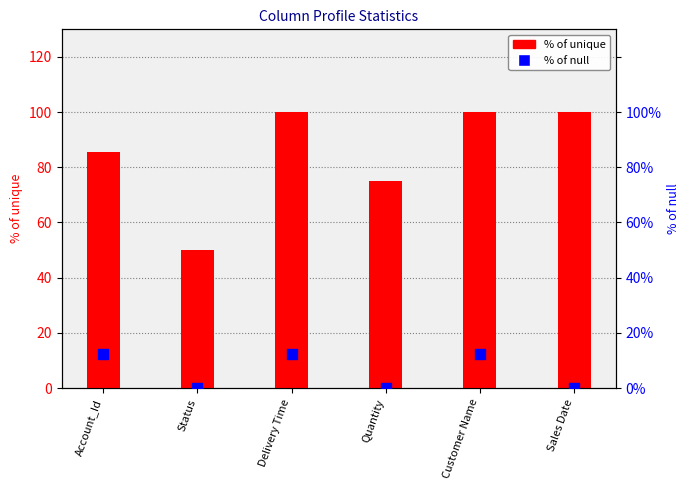

At which category is the sum across all series the highest?

Delivery Time